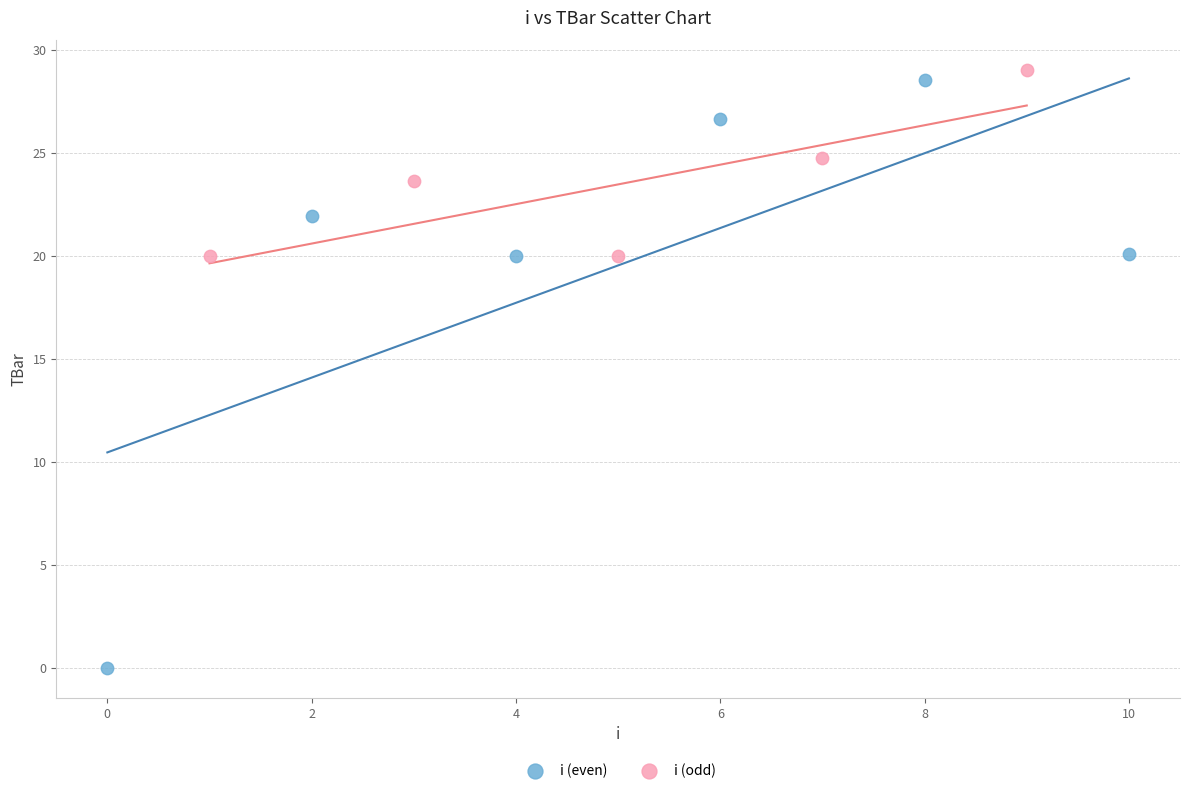

Which series contains the lowest Y value?

i (even)